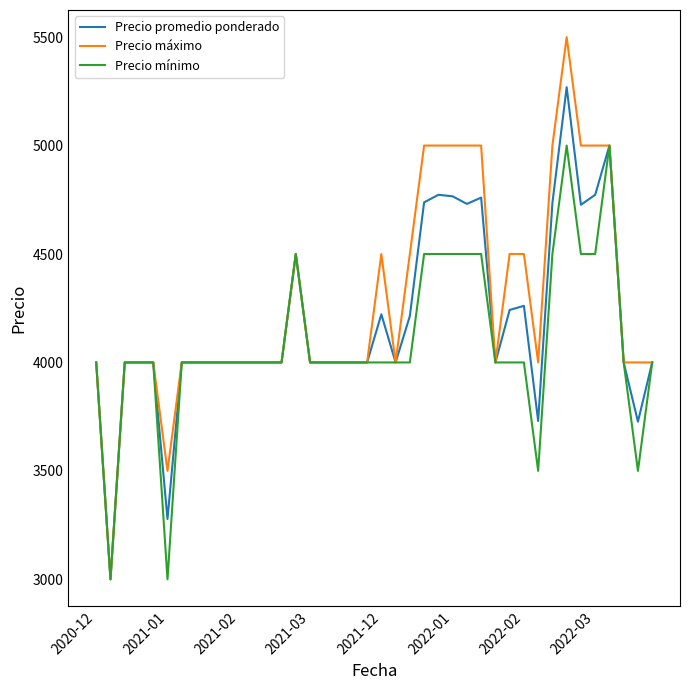

List the series in order of their peak value, highest first.

Precio máximo, Precio promedio ponderado, Precio mínimo